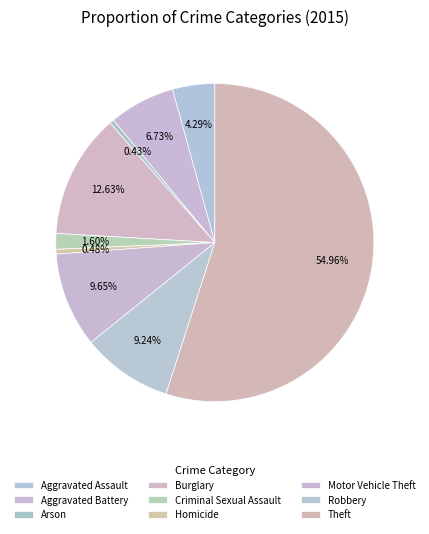

True or false: Homicide accounts for 0% of the total.

True